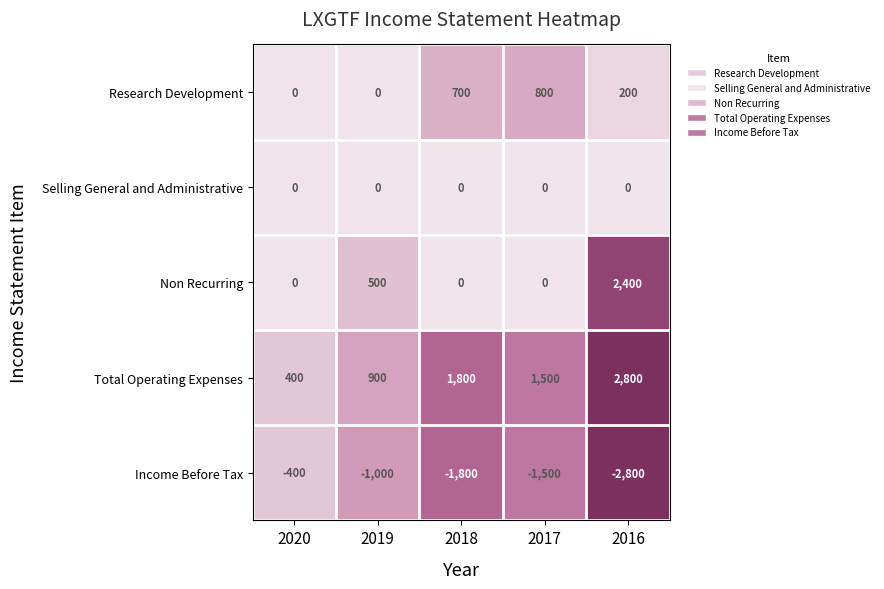

How many series are shown in this chart?

5